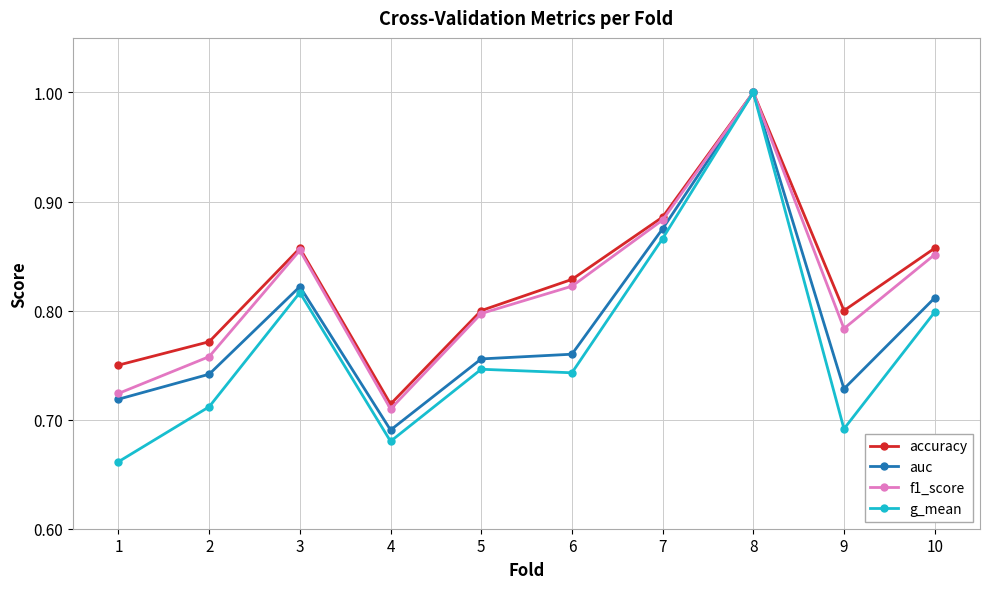

True or false: accuracy has more than 0 interior local peaks.

True